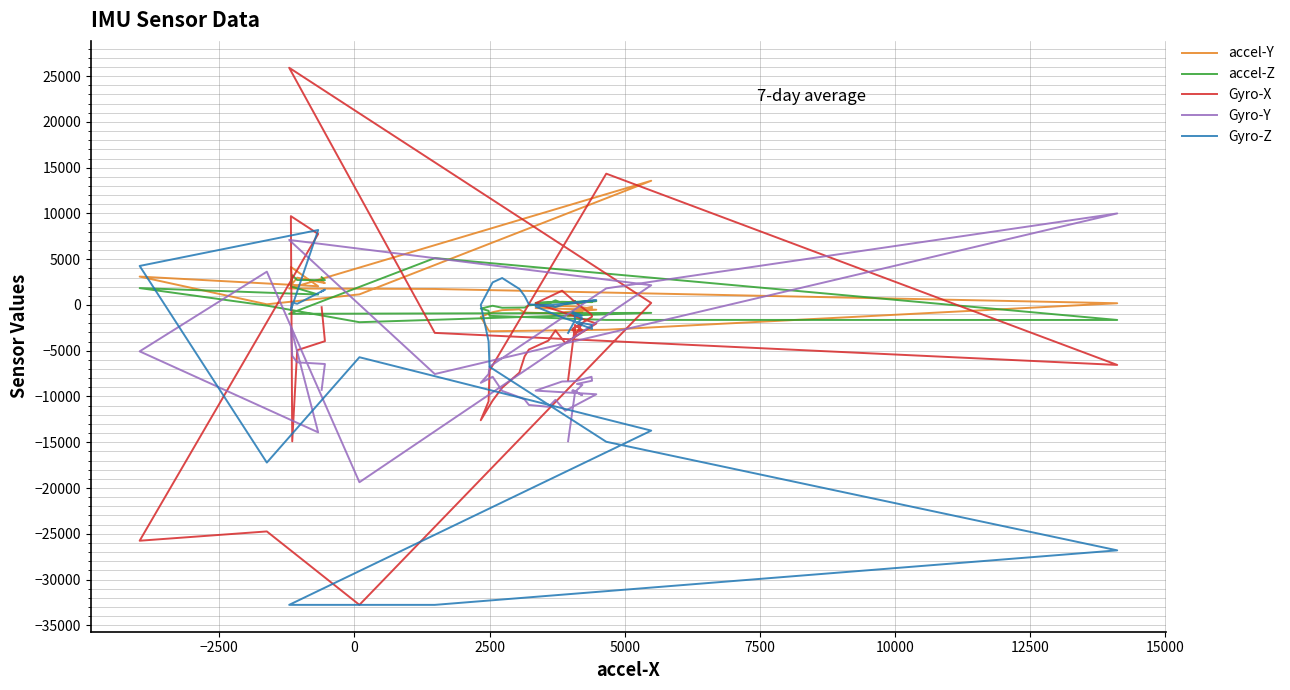

What is the difference between the maximum and second lowest values in the accel-Y series?

16345